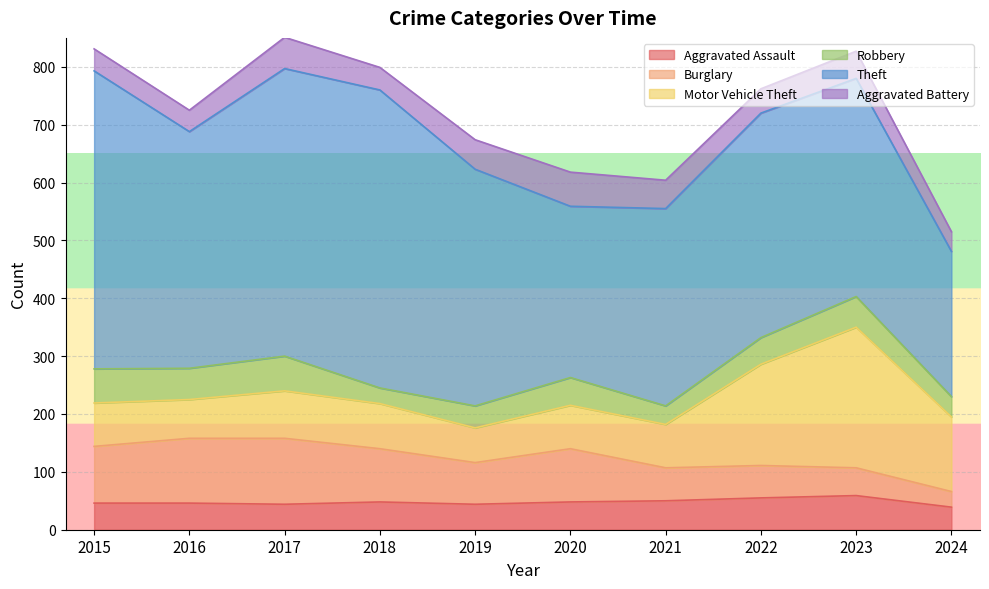

How many values in the Aggravated Assault series exceed 48?

3